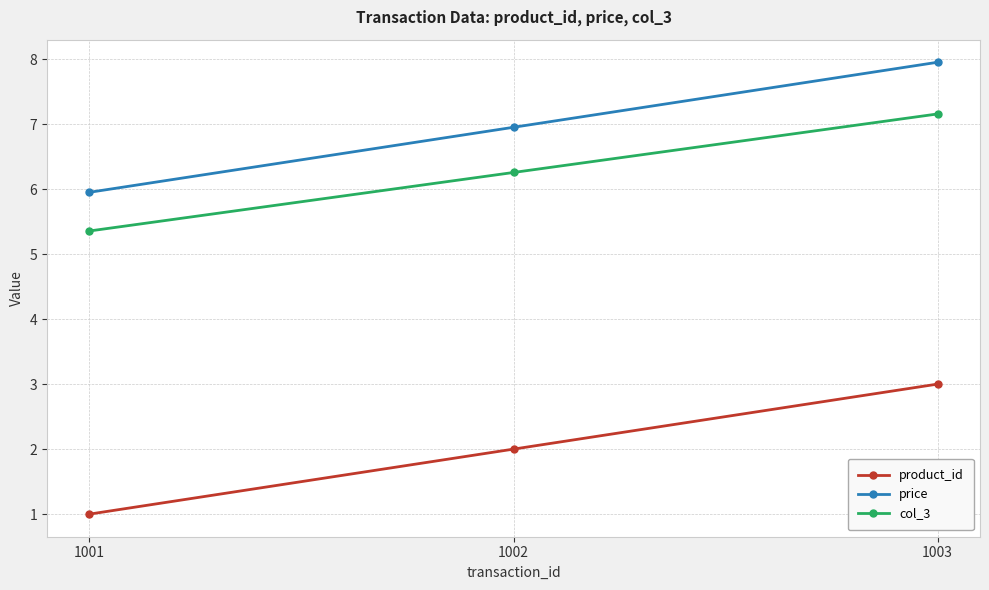

Does the chart display data point markers on the line(s)?

Yes